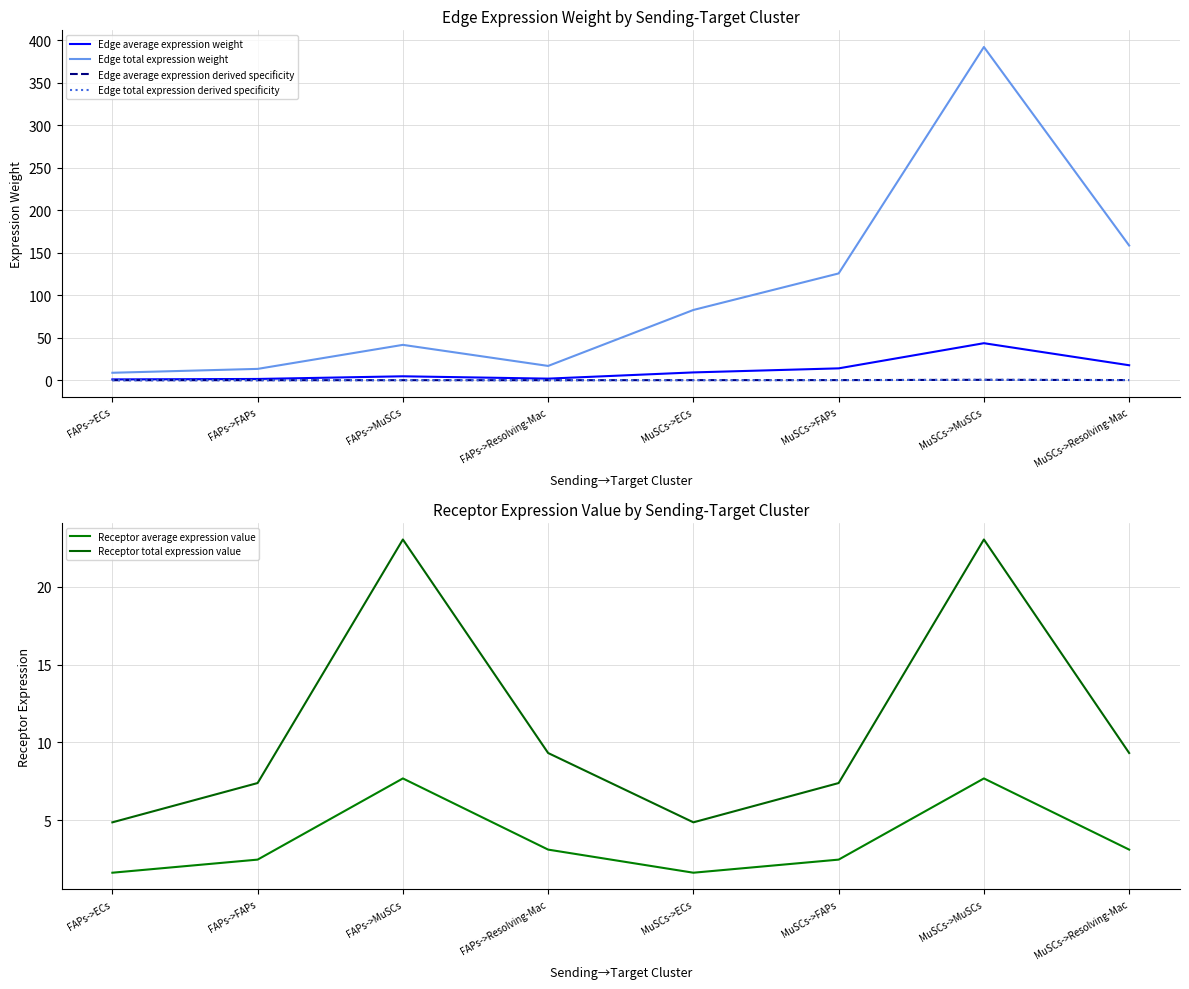

How many distinct data groups are displayed?

6